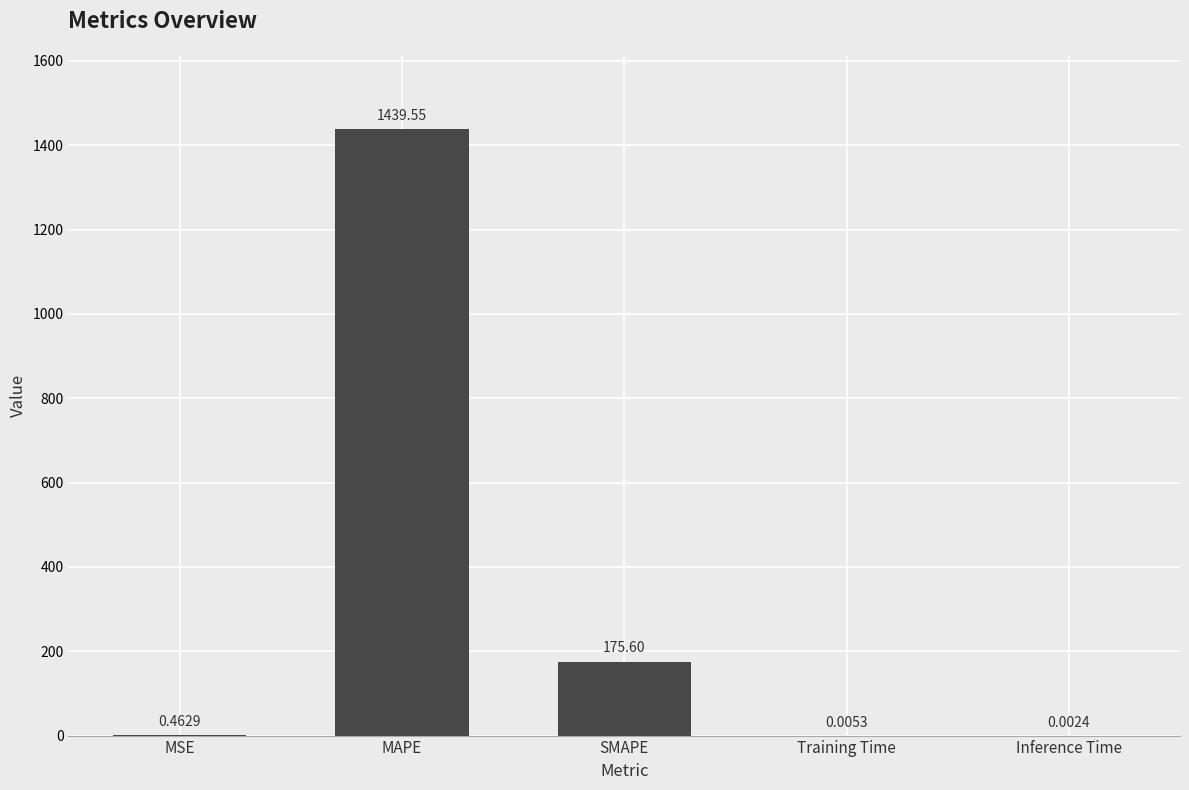

What is the sum of all values?

1615.6